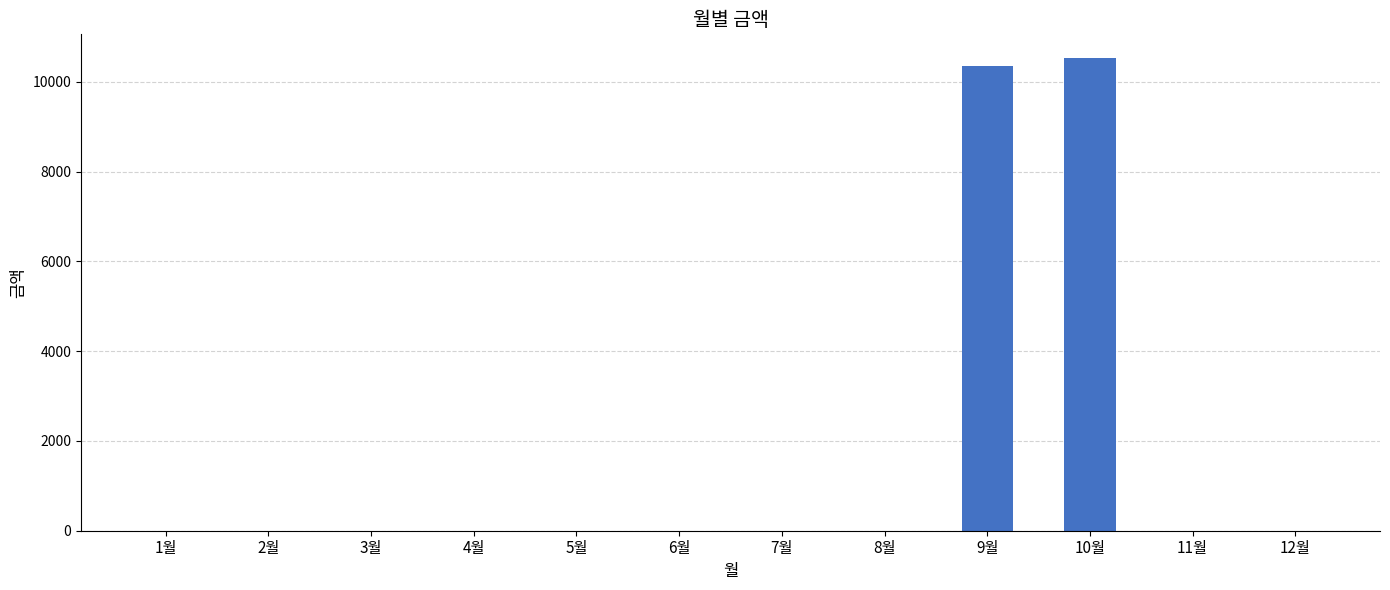

Which has a higher value, 1월 or 9월?

9월